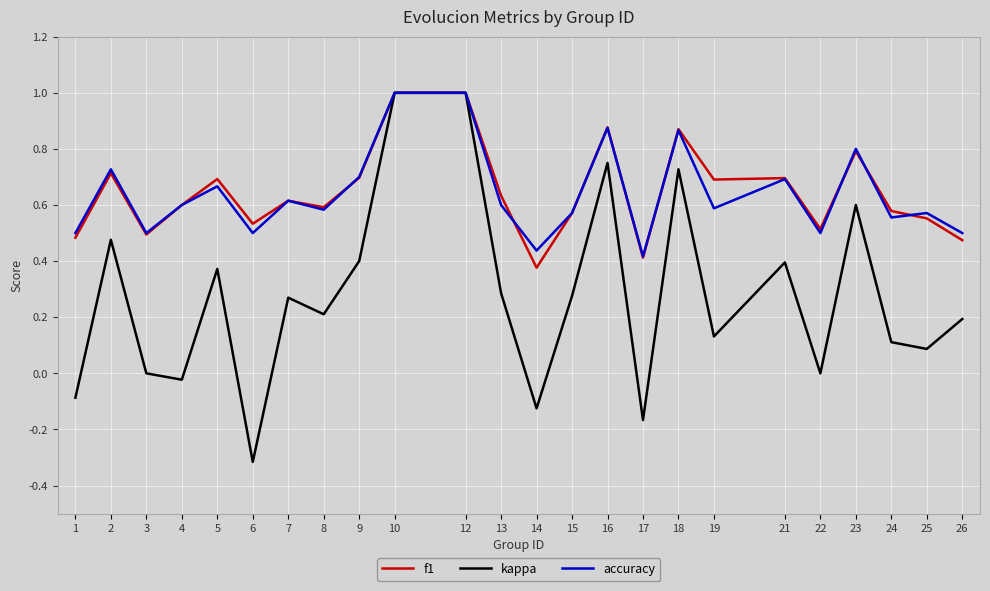

Is the value of kappa at 25 greater than the value of accuracy at 18?

No